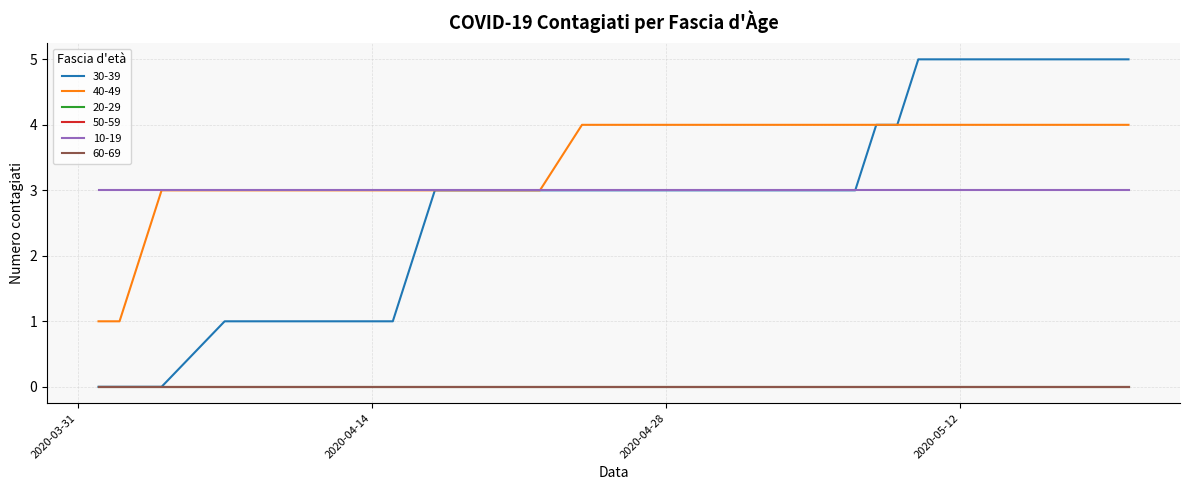

True or false: 20-29 and 30-39 cross at least once.

False